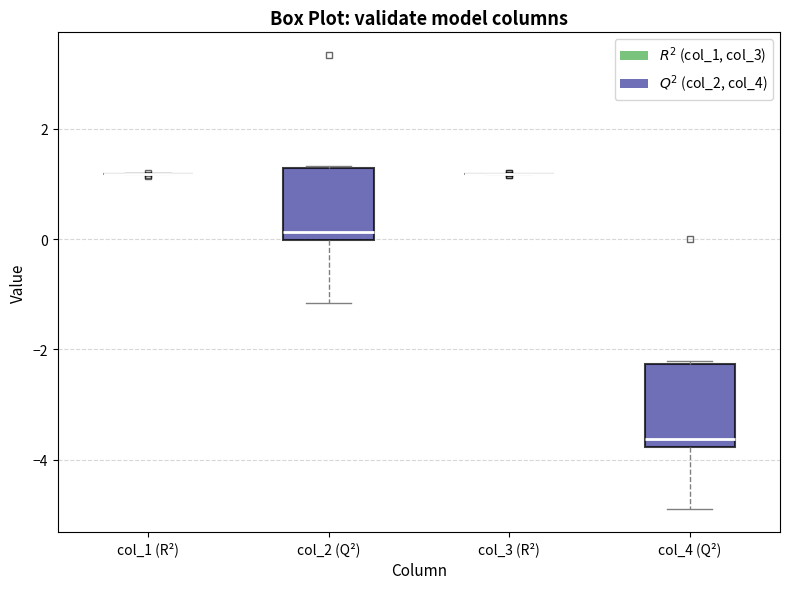

Comparing the boxes themselves (not the whiskers), which one is the tallest?

col_4 (Q²)